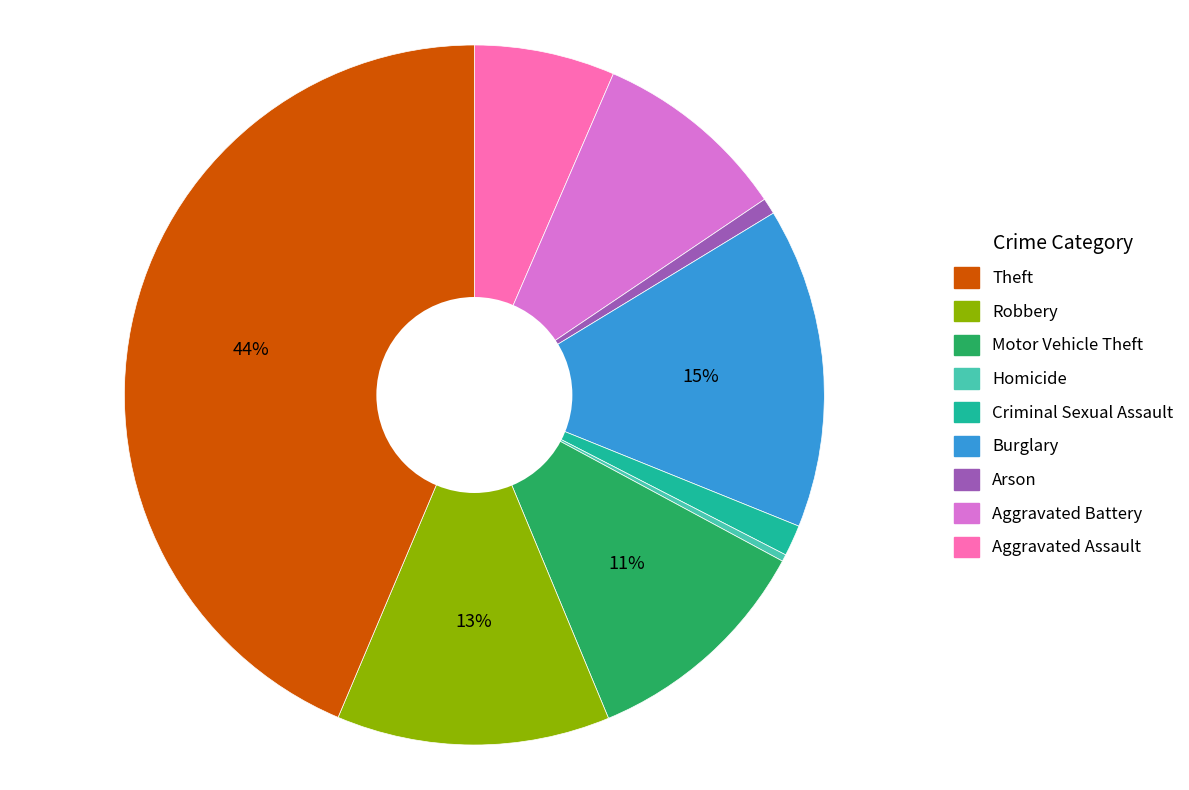

Does any single category account for the majority?

No